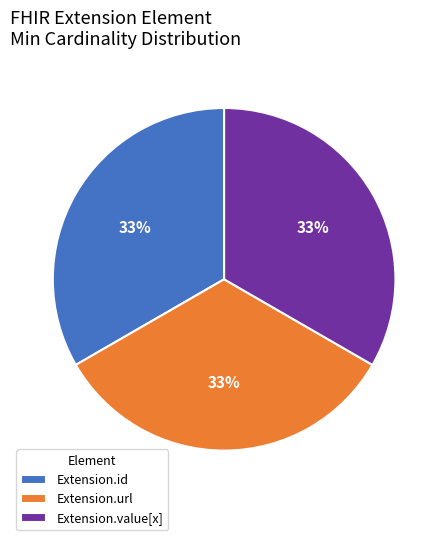

To the nearest percent, what is the difference between the largest and smallest slice percentages?

0%